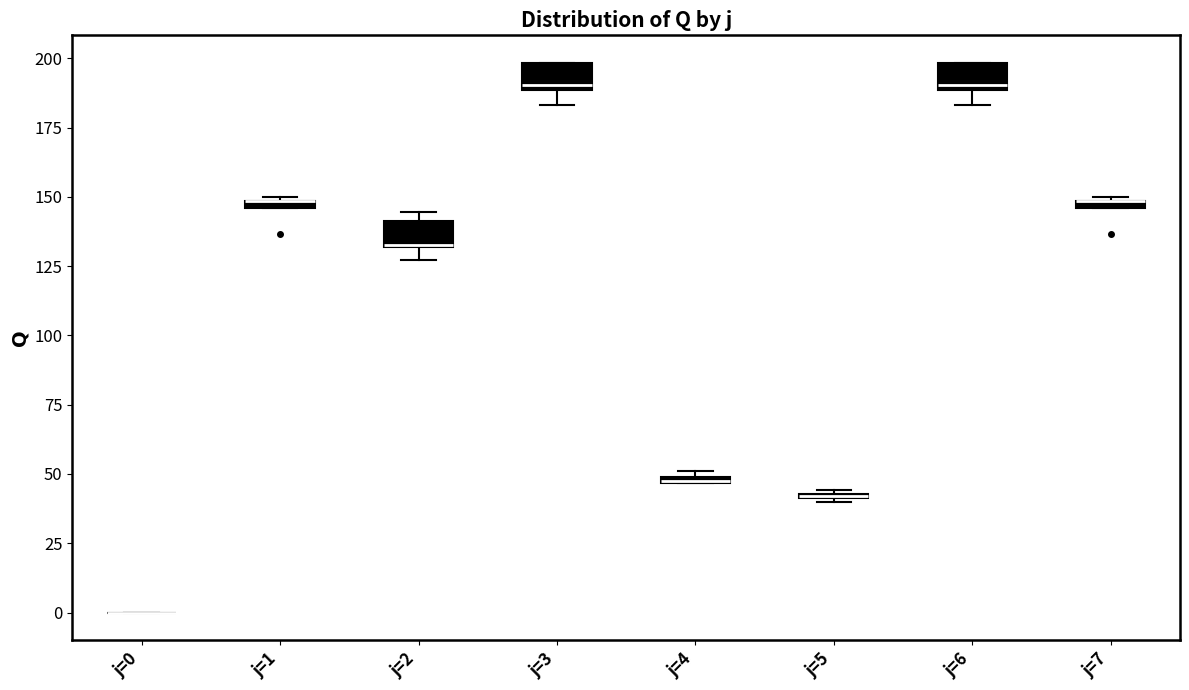

Where is the lower edge of the box for j=3 on the y-axis? The values are not printed on the chart, so give them approximately, as read against the axis.

190